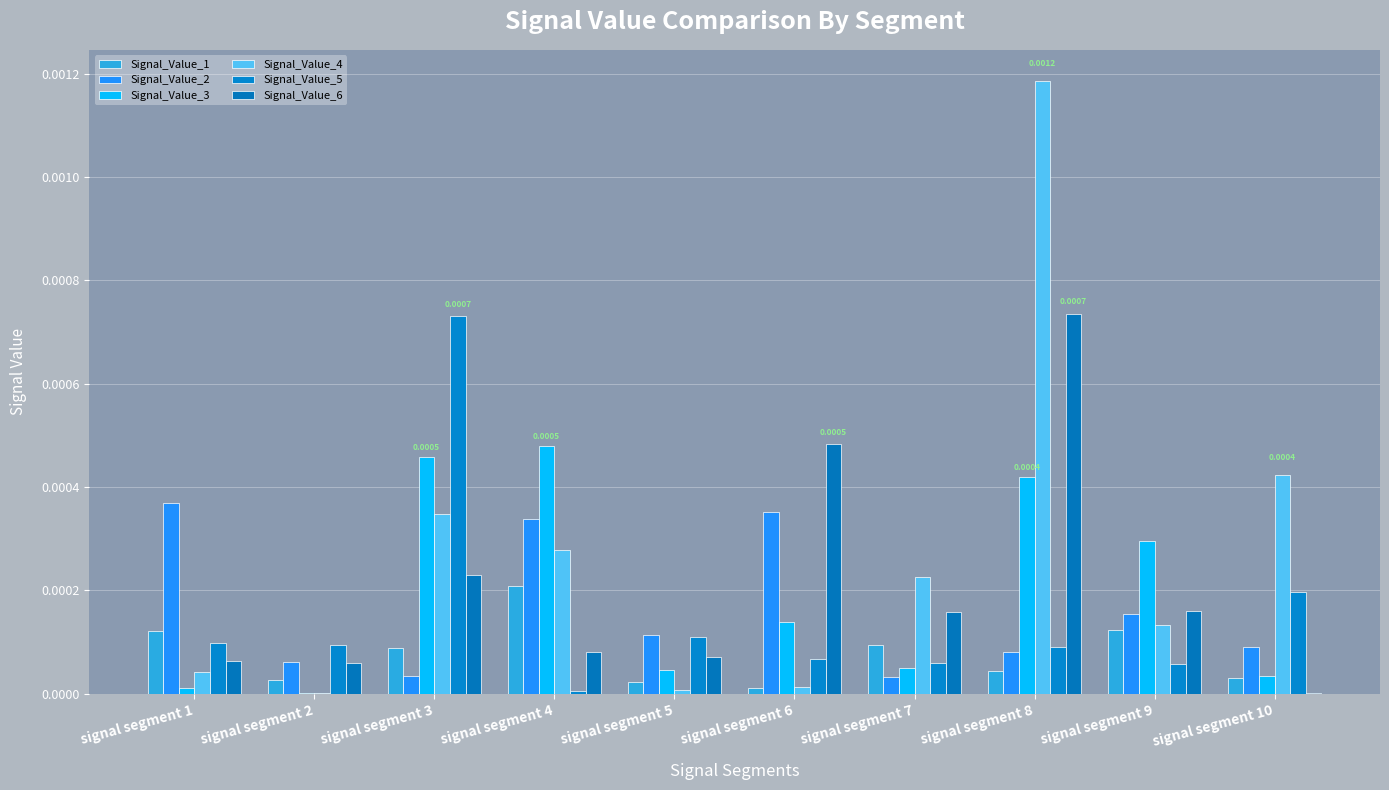

How many distinct data groups are displayed?

6